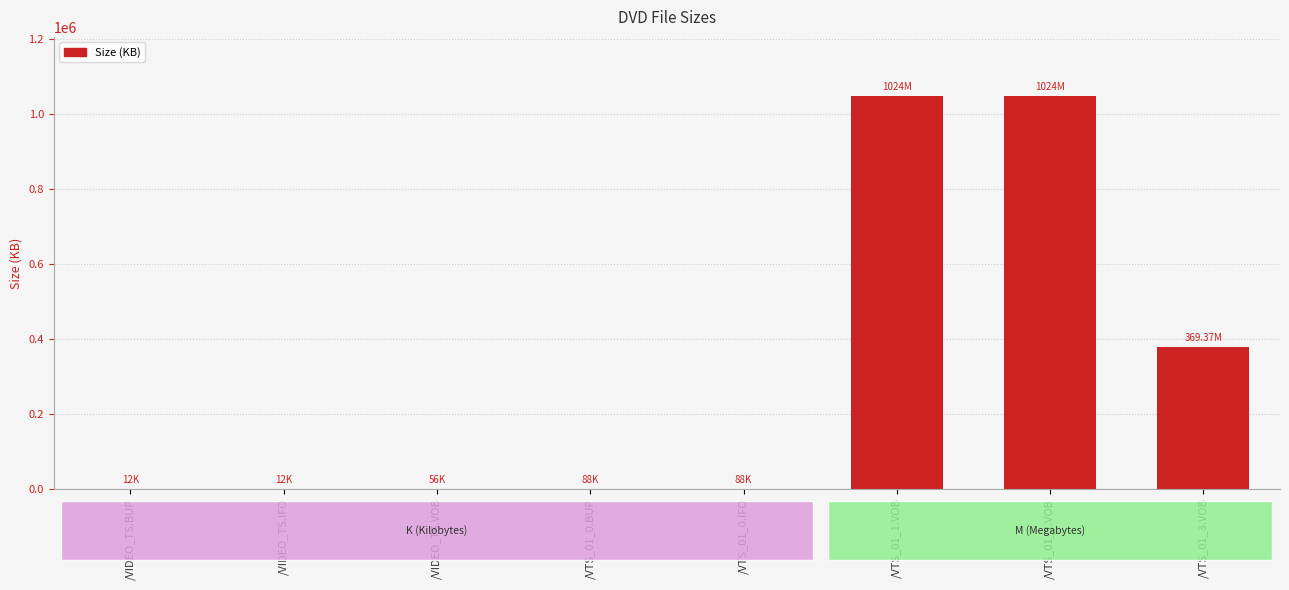

How many data points does each series have?

8